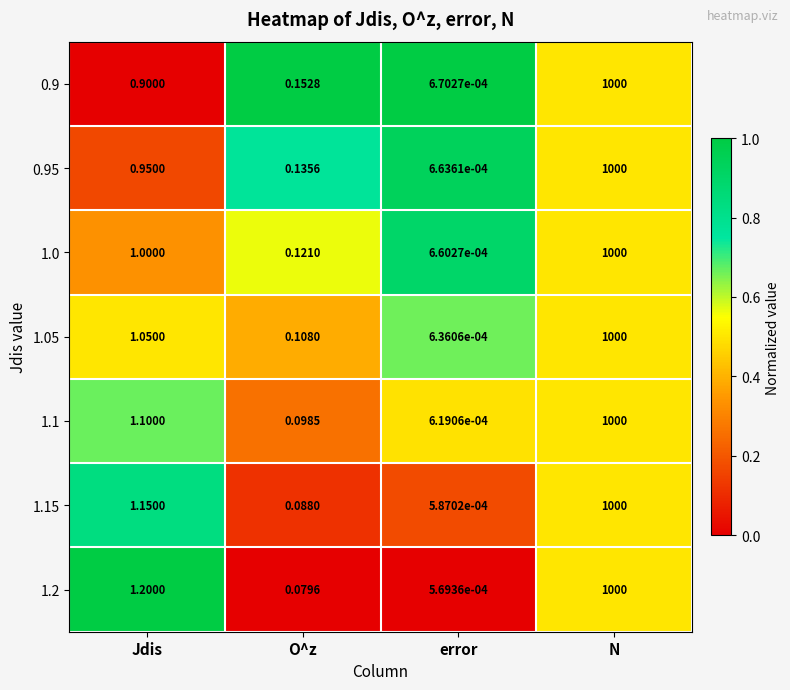

What is the maximum value shown in the chart?

1000.0